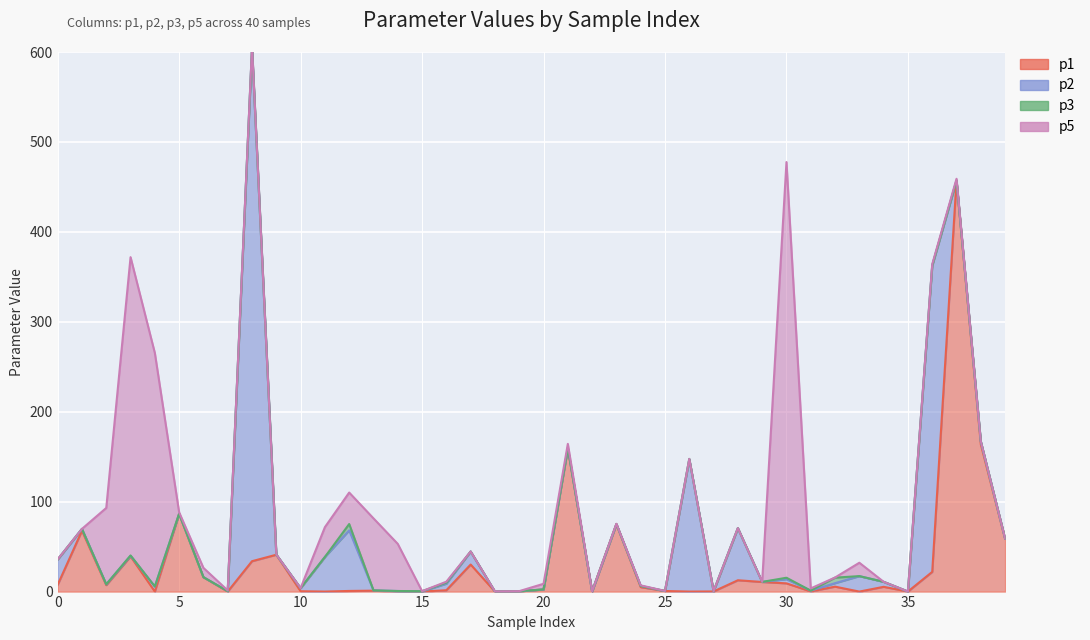

What is the difference between the maximum and minimum values in the p2 series?

570.7